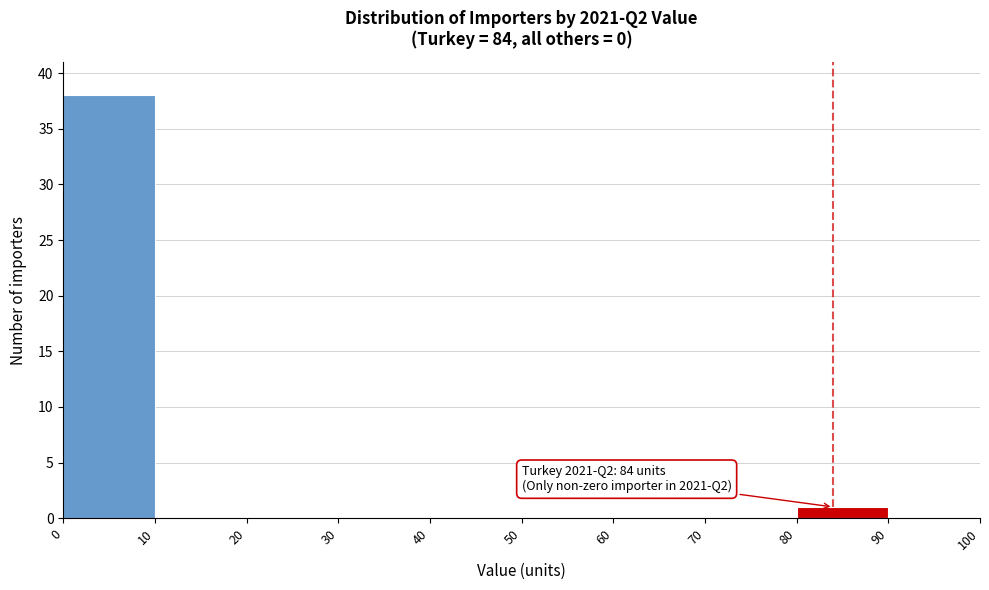

Over which range of the x-axis is the bar tallest?

0 to 10